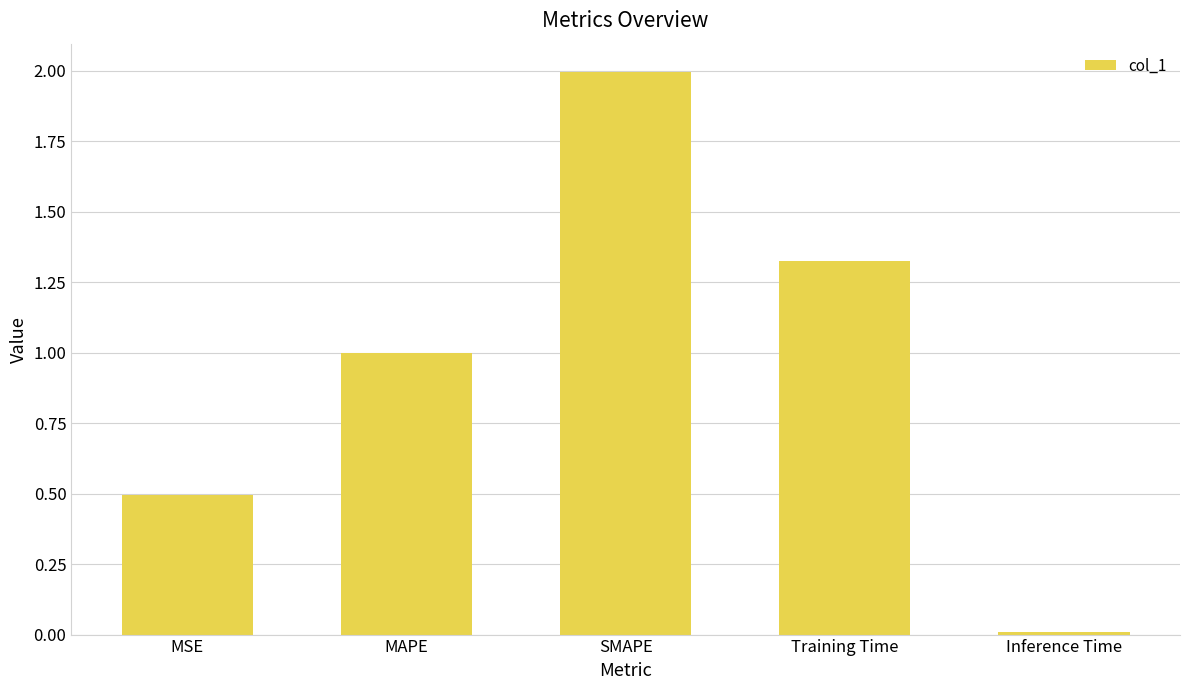

List the labels in order of value, smallest first.

Inference Time, MSE, MAPE, Training Time, SMAPE